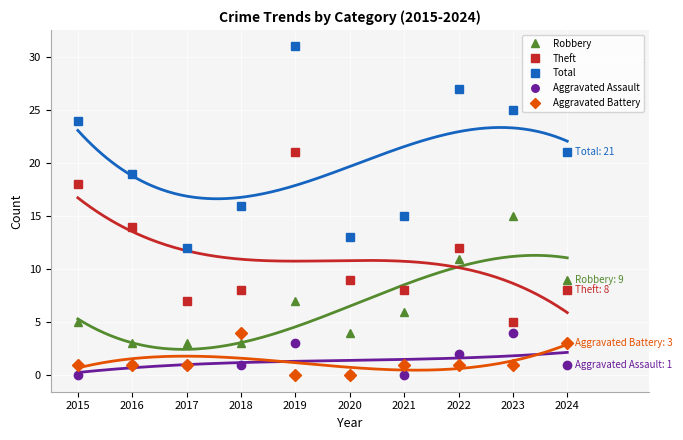

What is the total value across all series at 2017?

24